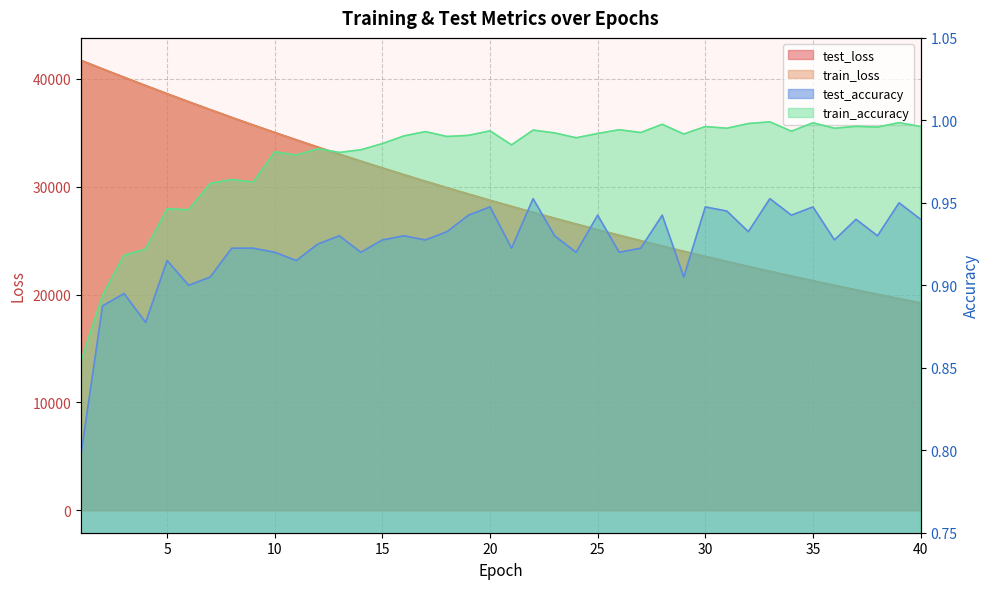

What is the difference between the second highest and second lowest values in the train_accuracy series?

0.1